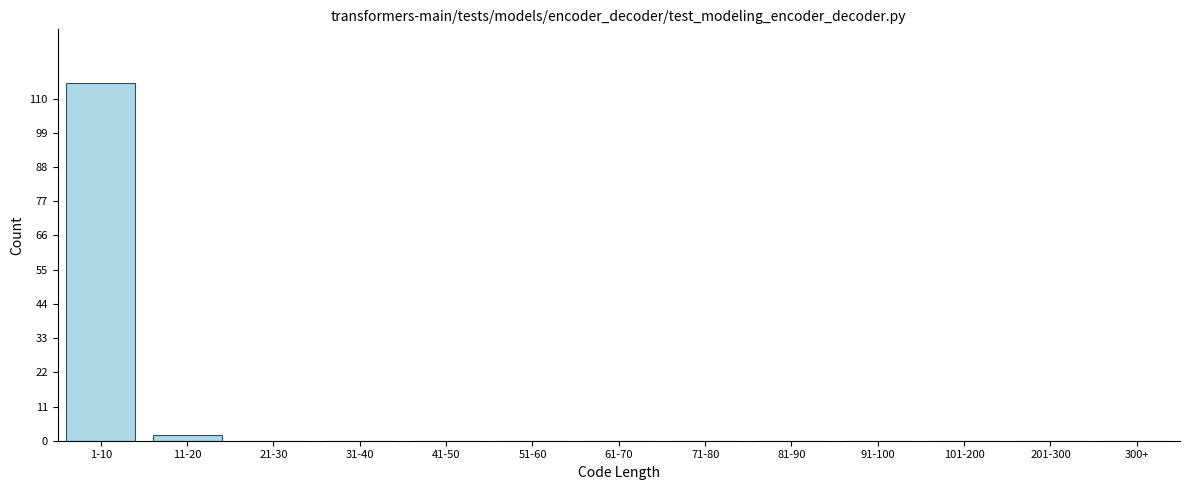

Reading left to right, list all the values displayed in this chart.

1-10=115	11-20=2	21-30=0	31-40=0	41-50=0	51-60=0	61-70=0	71-80=0	81-90=0	91-100=0	101-200=0	201-300=0	300+=0